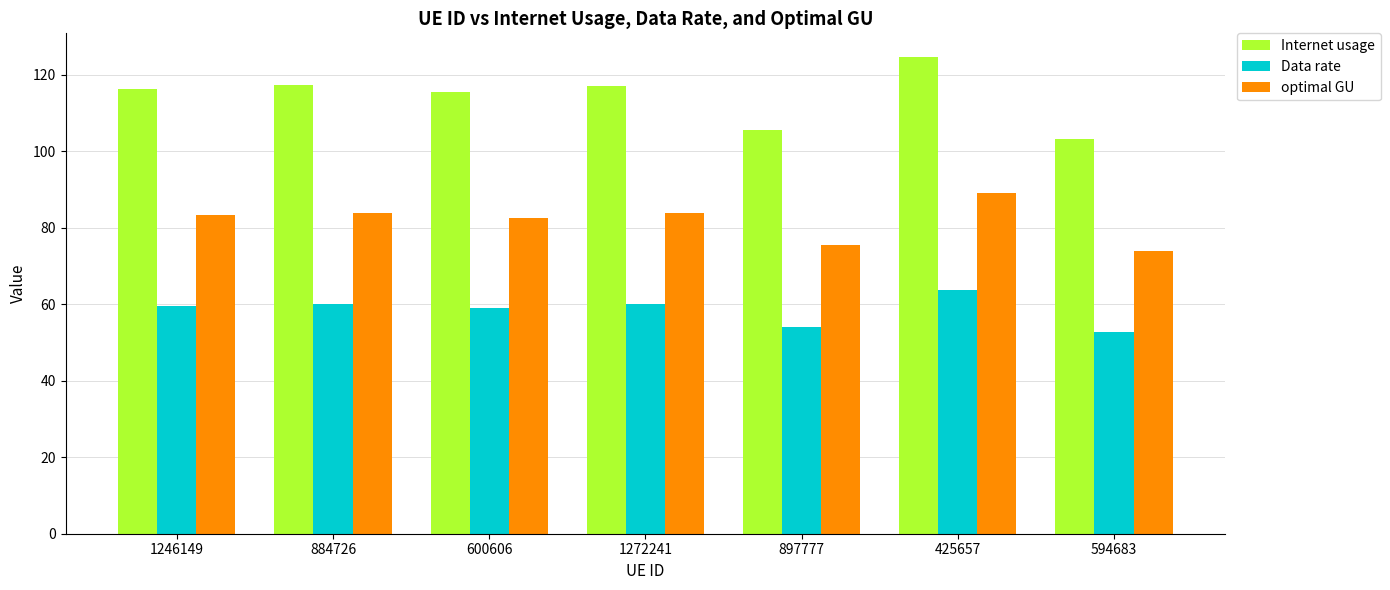

What position from the left is 600606?

3